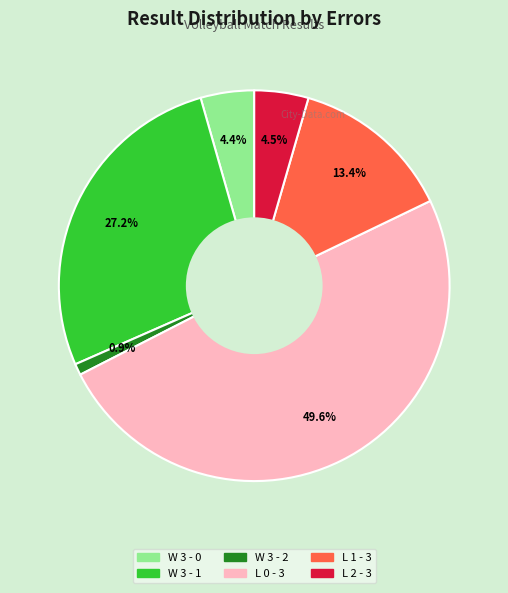

To the nearest percent, what percentage of the pie is L 0 - 3?

50%